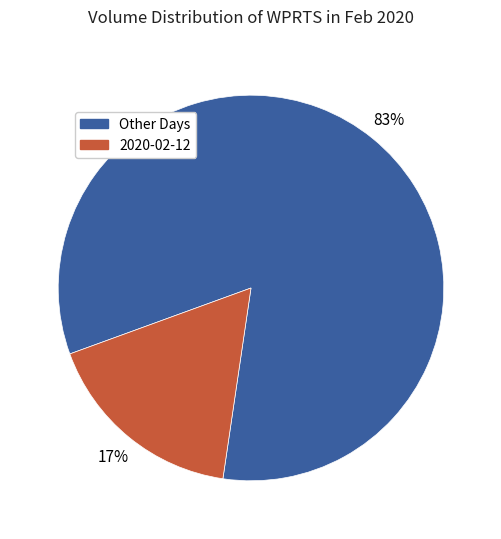

To the nearest percent, what is the difference between the largest and smallest slice percentages?

66%